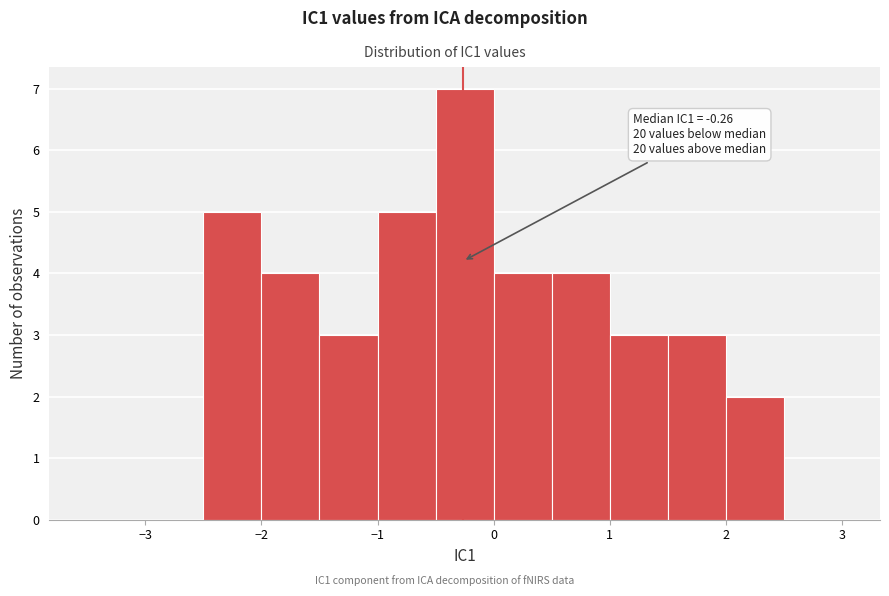

Which range on the x-axis has the tallest bar?

-0.5 to 0.0